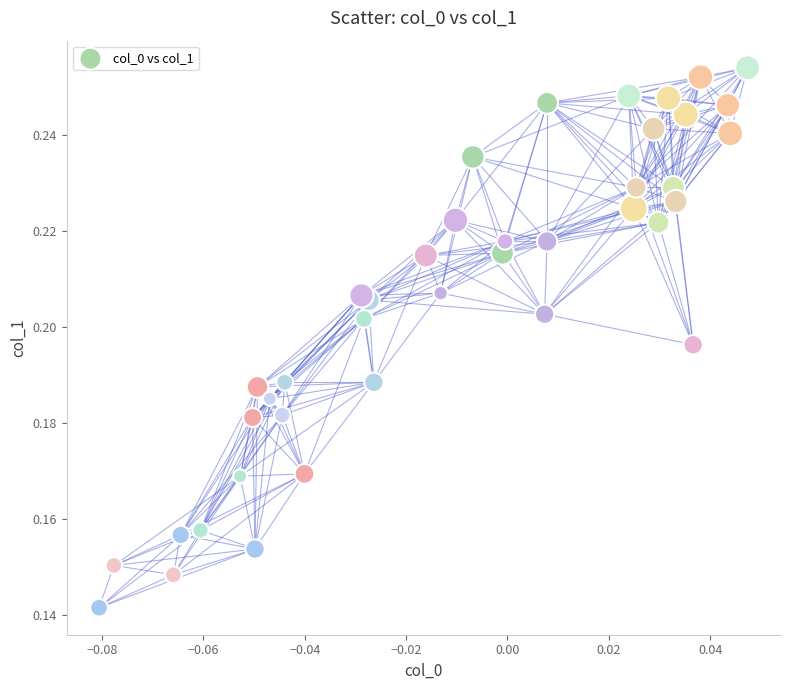

How many points are shown in the scatter plot?

40